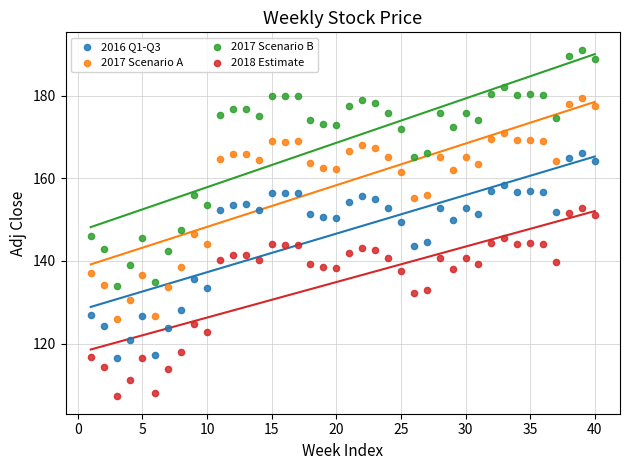

What are all the series names shown in the legend?

2016 Q1-Q3, 2017 Scenario A, 2017 Scenario B, 2018 Estimate